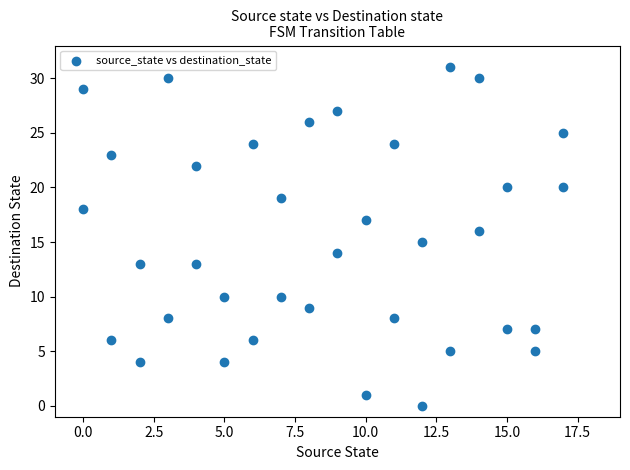

What is the range of X values (max minus min)?

17